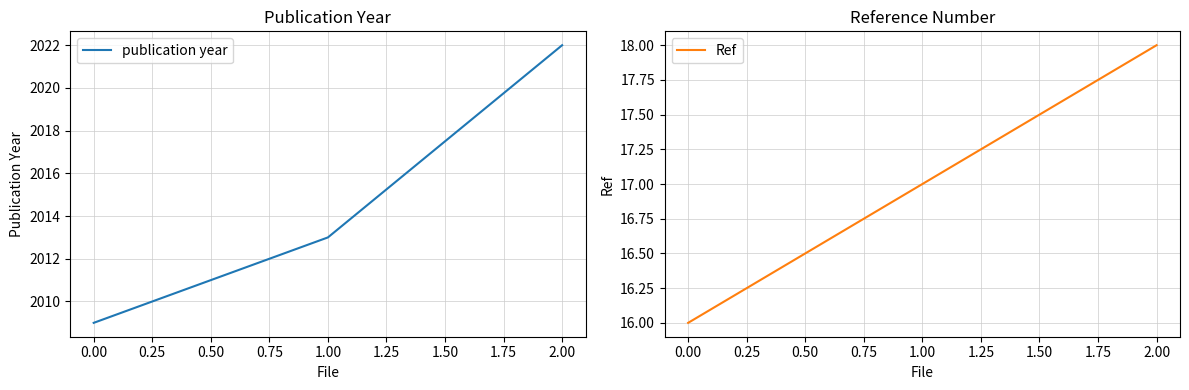

Read the publication year value at 0.00, to the nearest 5.

2010